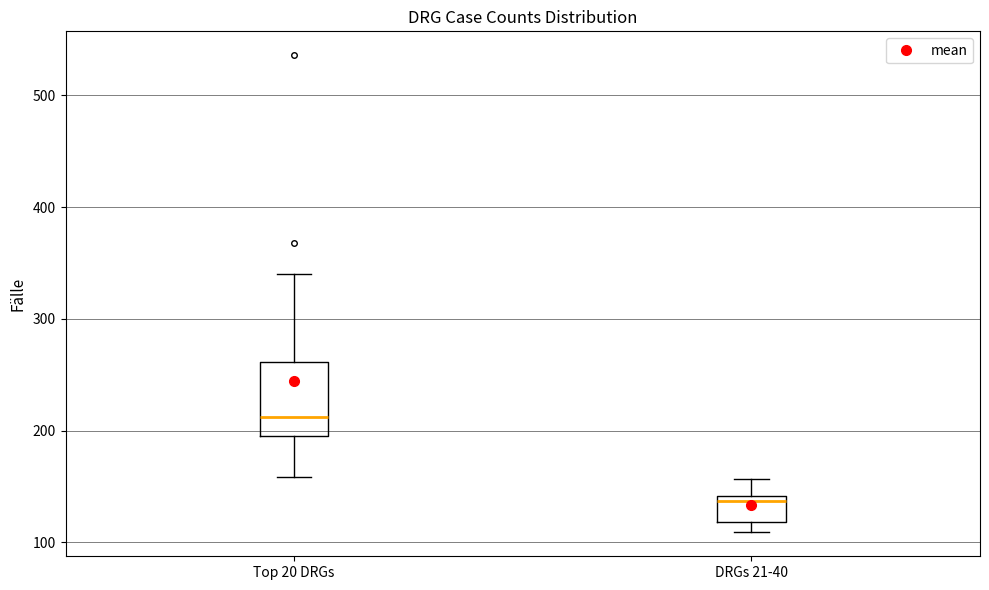

Comparing the boxes themselves (not the whiskers), which one is the tallest?

Top 20 DRGs